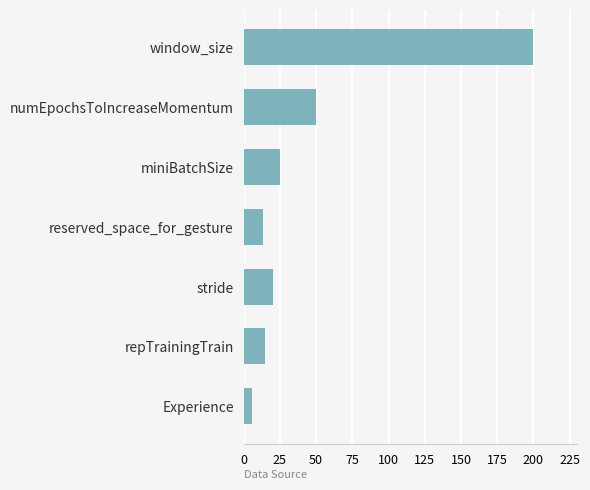

Reading top to bottom, list all the values displayed in this chart.

window_size=200	numEpochsToIncreaseMomentum=50	miniBatchSize=25	reserved_space_for_gesture=13	stride=20	repTrainingTrain=15	Experience=6